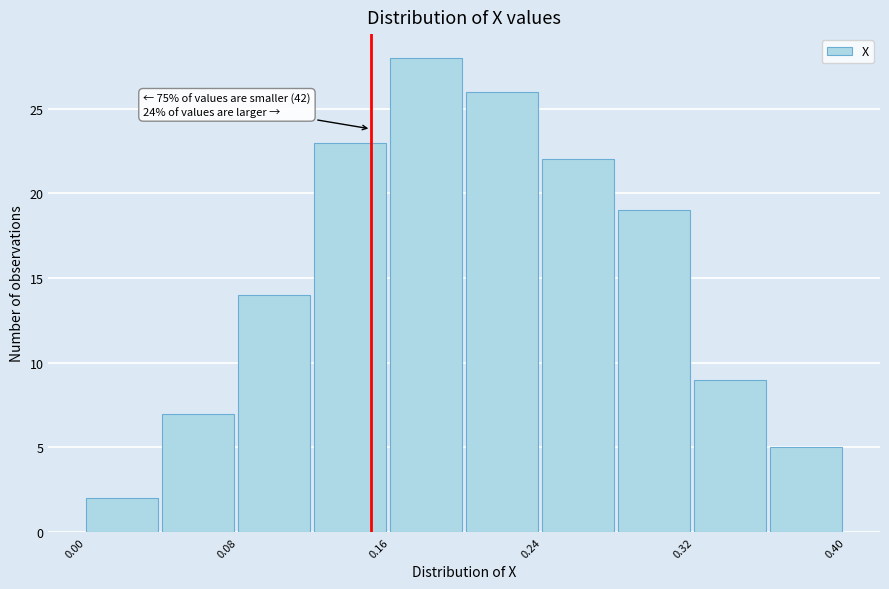

Which range on the x-axis has the tallest bar?

0.16 to 0.20